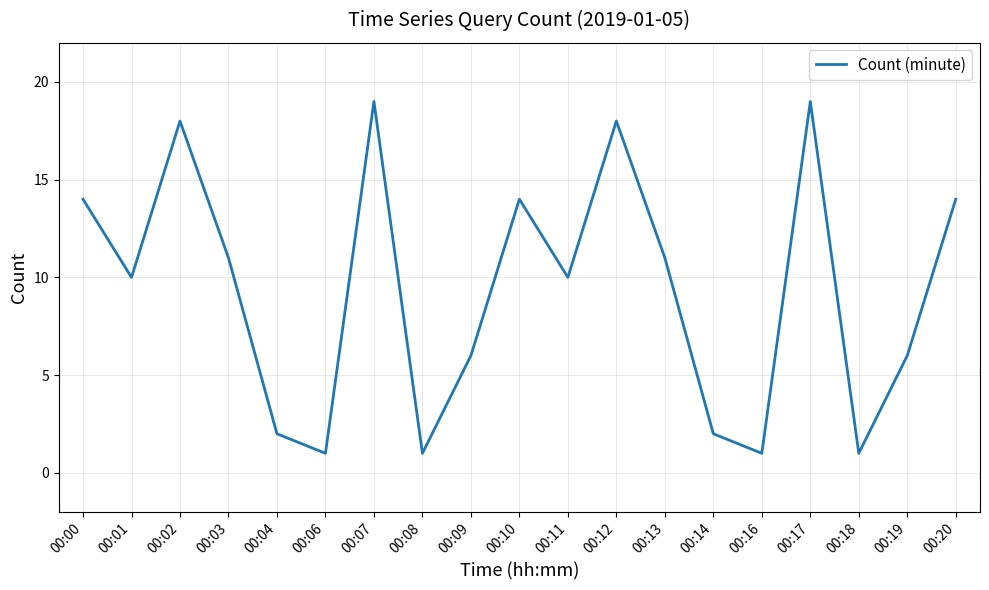

Is it true that the value at 00:16 is 1?

True